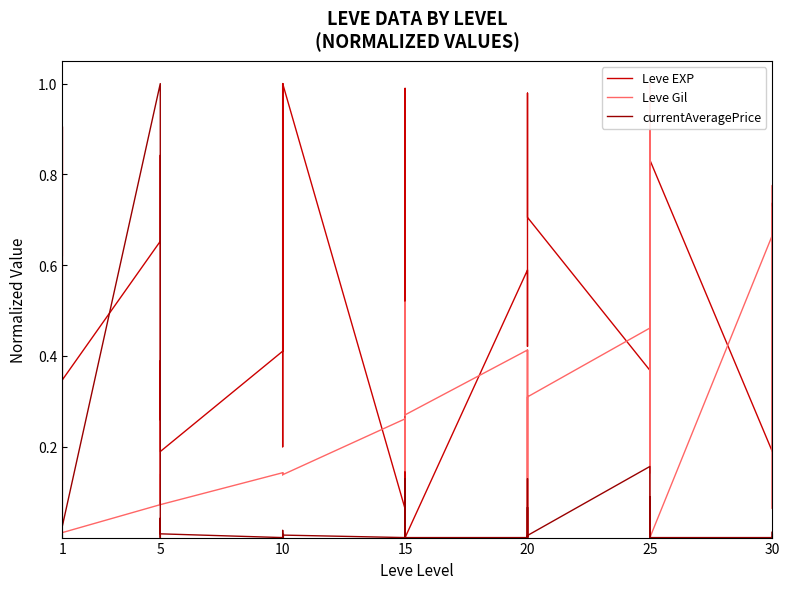

At how many categories does at least one series exceed 0?

40